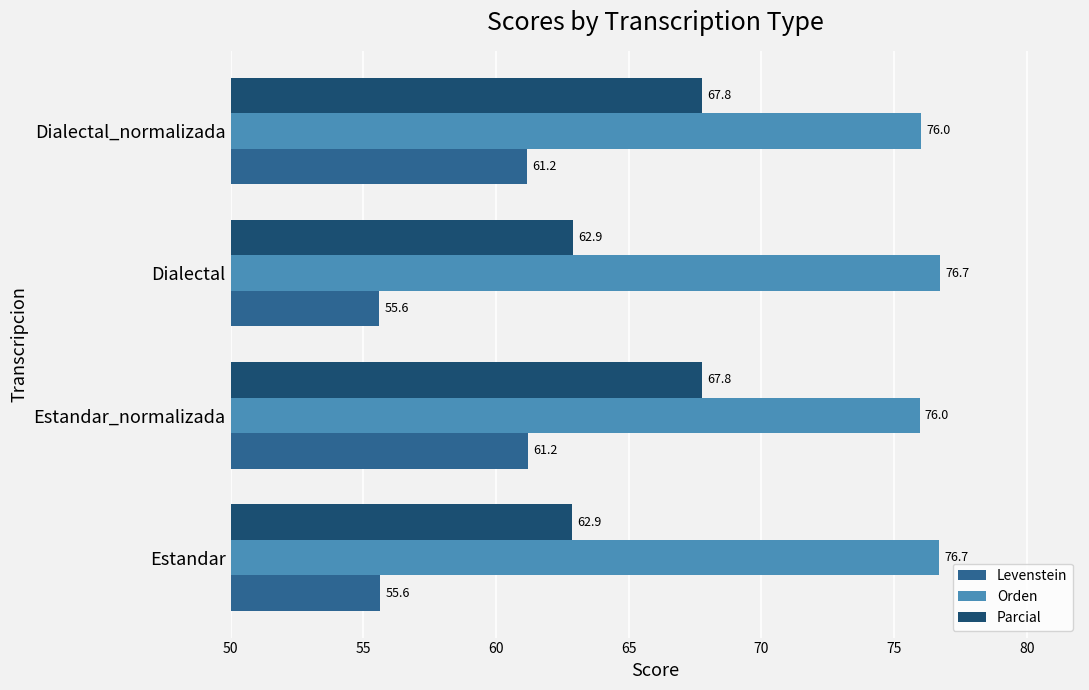

Which series has the largest range (max minus min)?

Levenstein